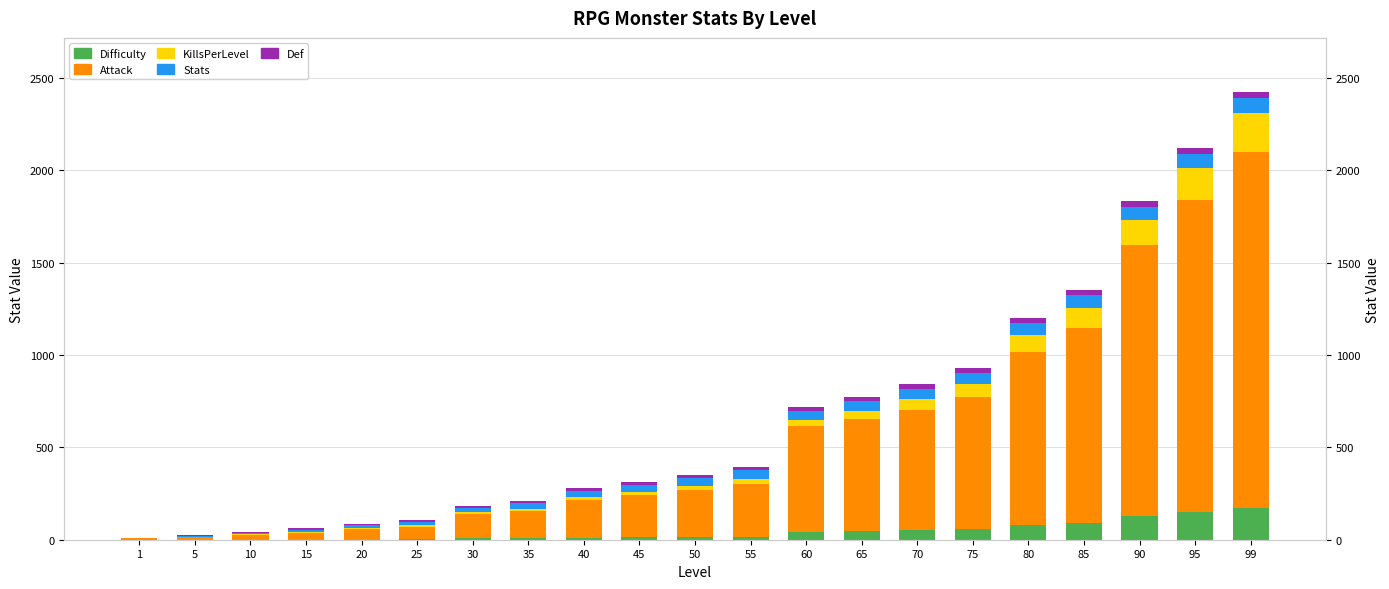

At which label does Stats first exceed 41?

55